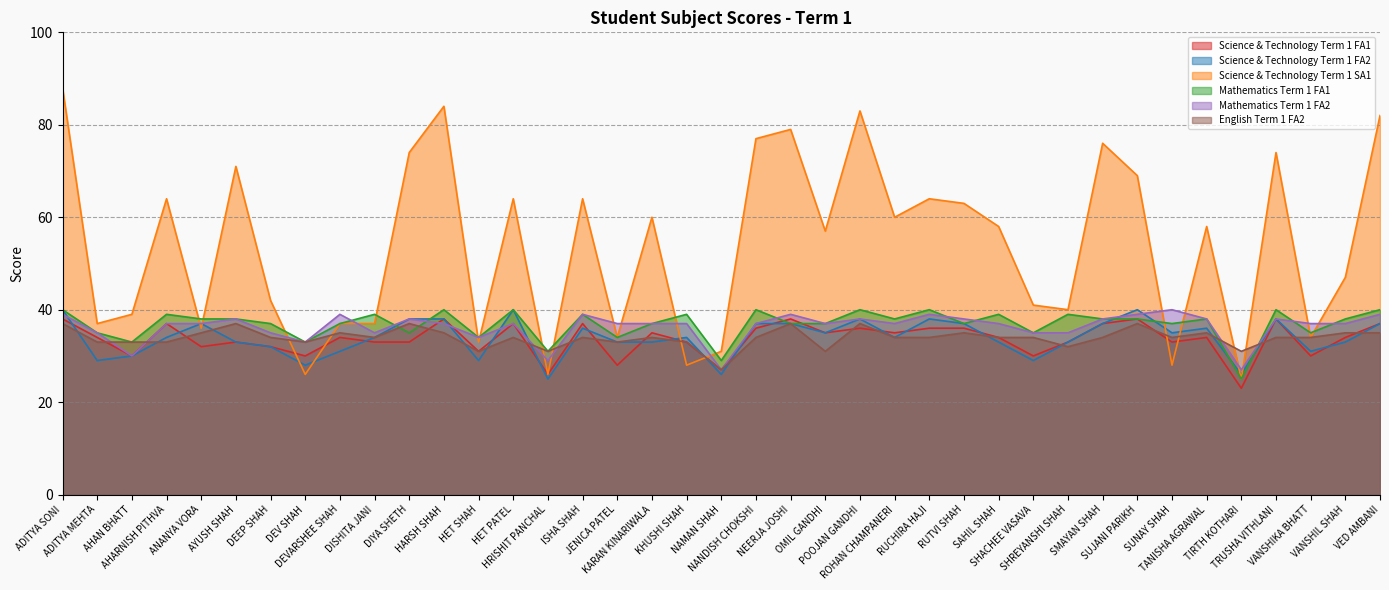

Does the chart display data point markers on the line(s)?

No